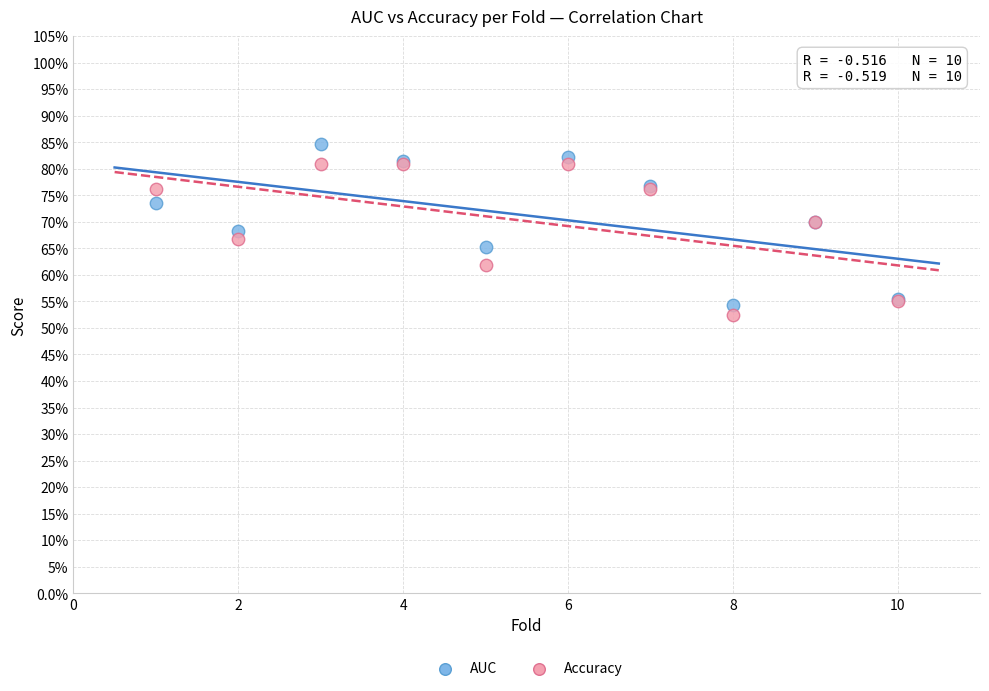

Which series has the largest Y range (max minus min)?

AUC